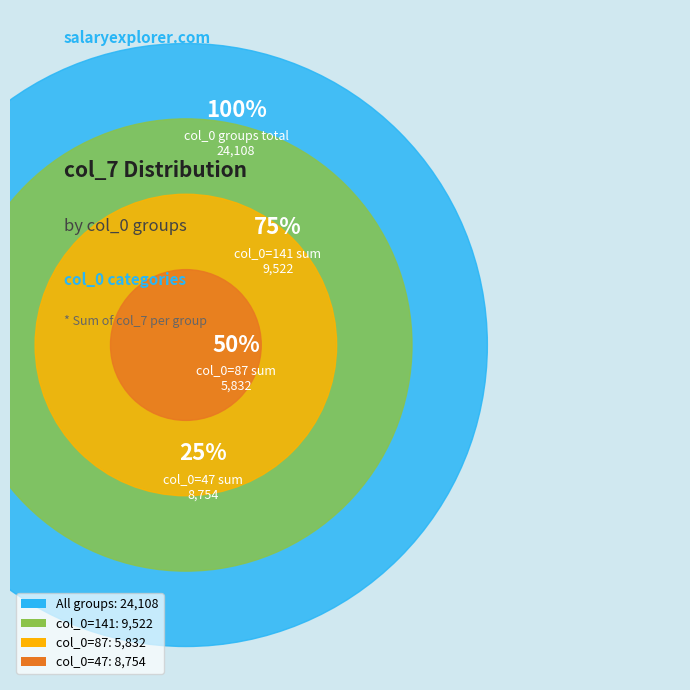

Does 87 account for over 50% of the chart?

No